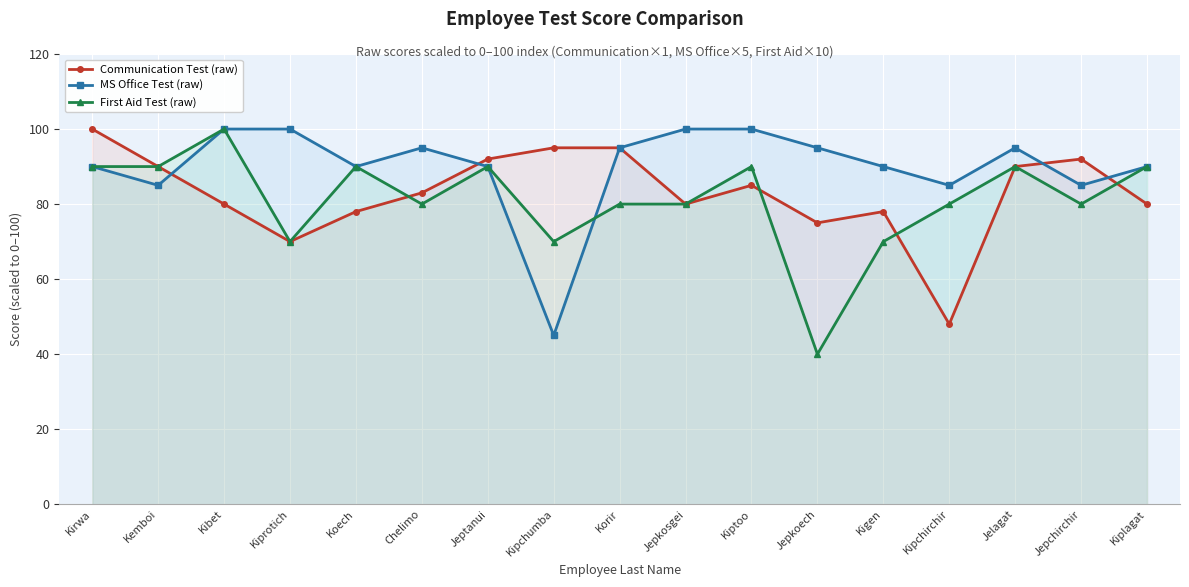

List the labels in order of Communication Test (raw) value, smallest first.

Kipchirchir, Kiprotich, Jepkoech, Koech, Kigen, Kibet, Jepkosgei, Kiplagat, Chelimo, Kiptoo, Kemboi, Jelagat, Jeptanui, Jepchirchir, Kipchumba, Korir, Kirwa